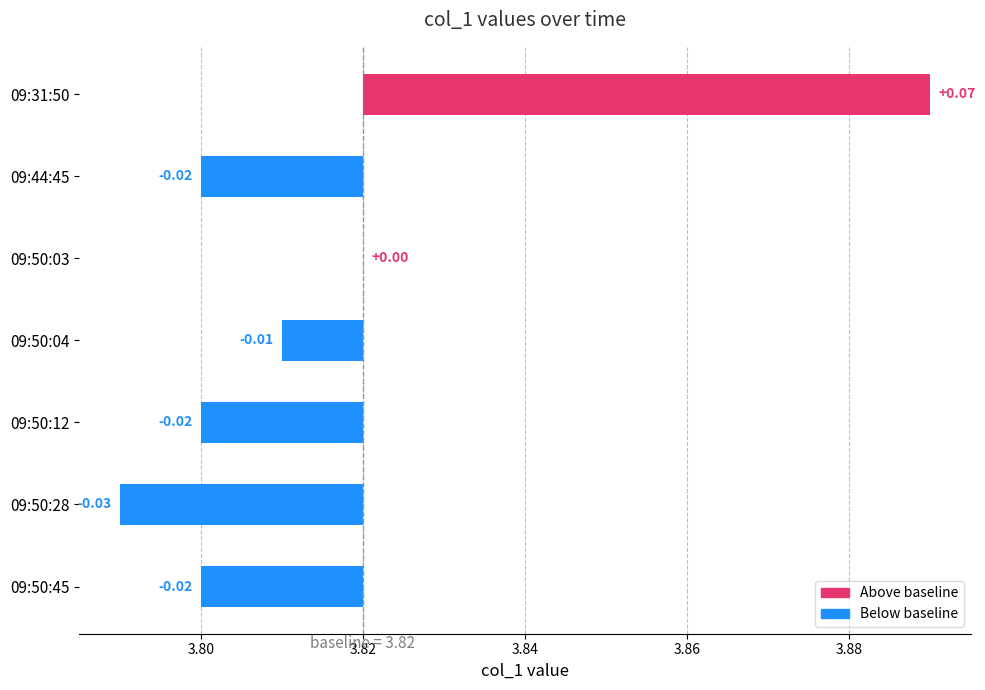

What is the difference between the maximum and minimum values?

0.1